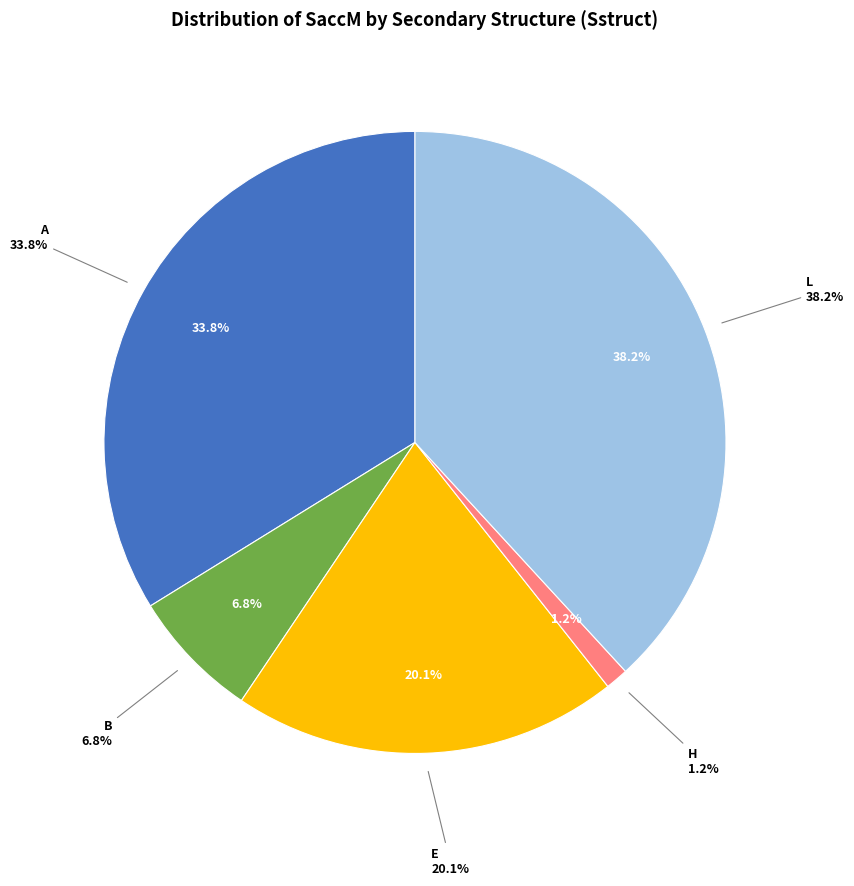

Does 27 account for over 50% of the chart?

No